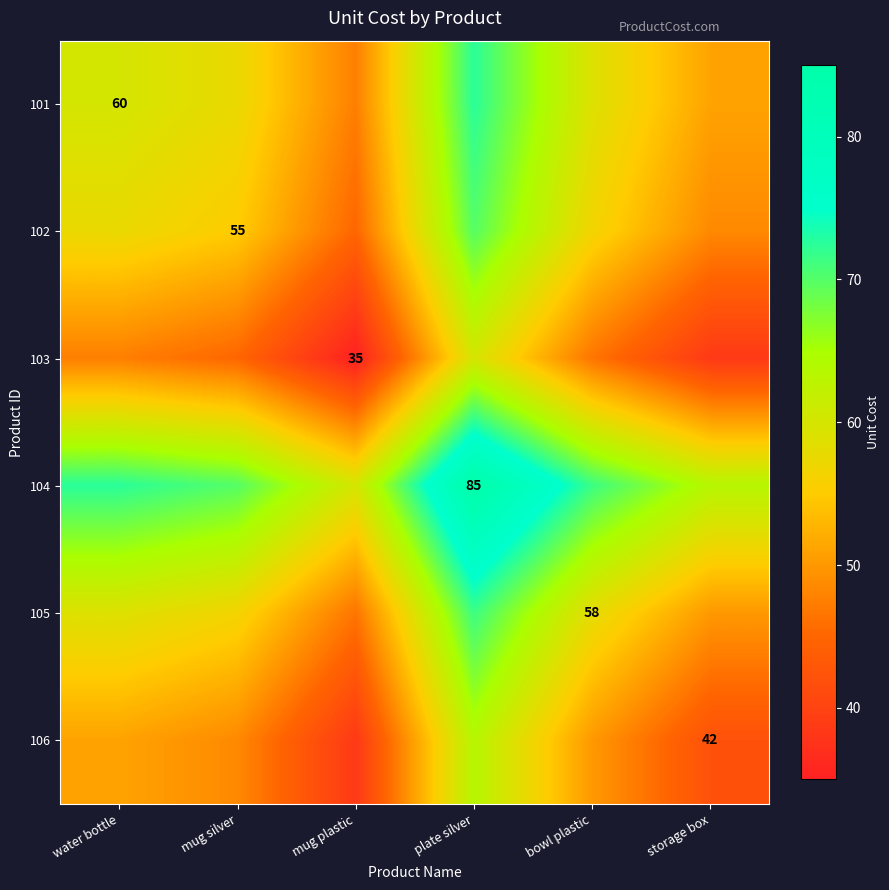

True or false: 105 has a value of 30.7 at bowl plastic.

False